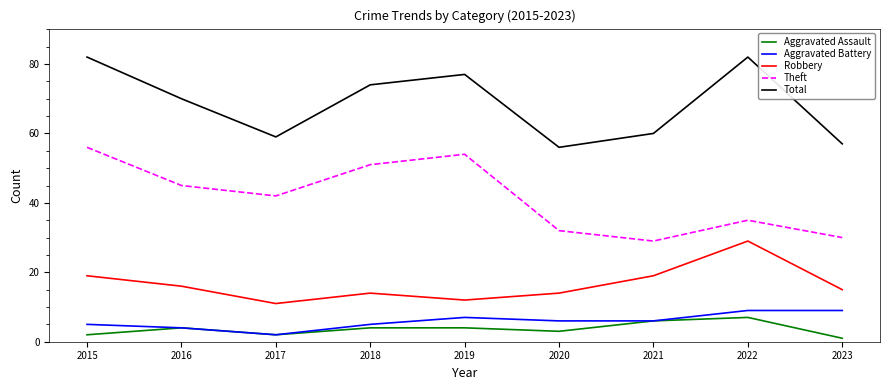

True or false: Robbery and Aggravated Assault intersect in this chart.

False